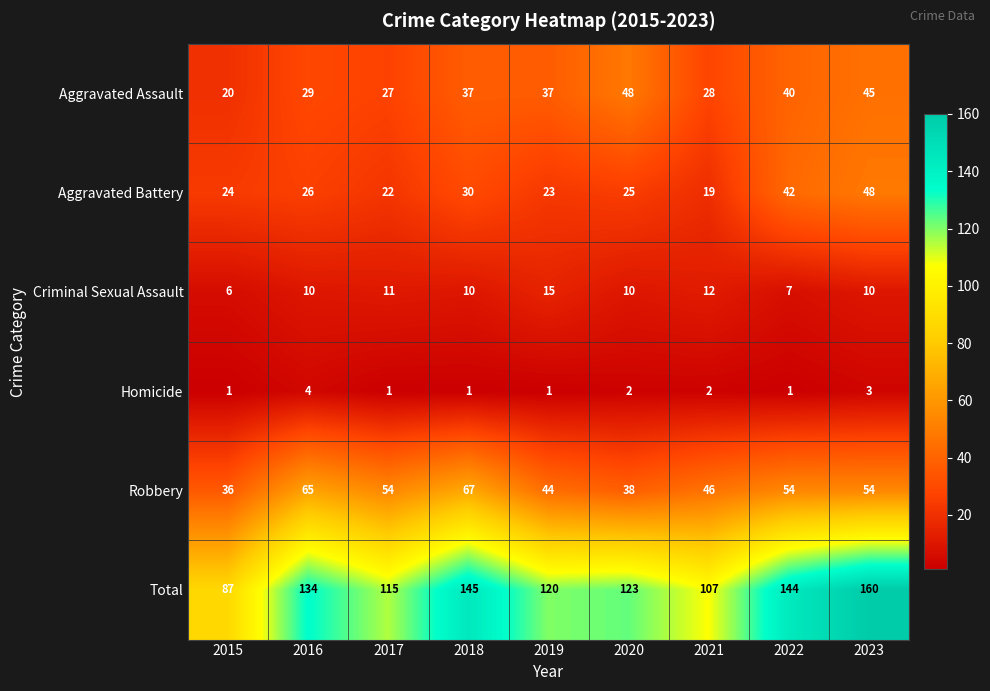

Which category has the lowest value in the Robbery series?

2015